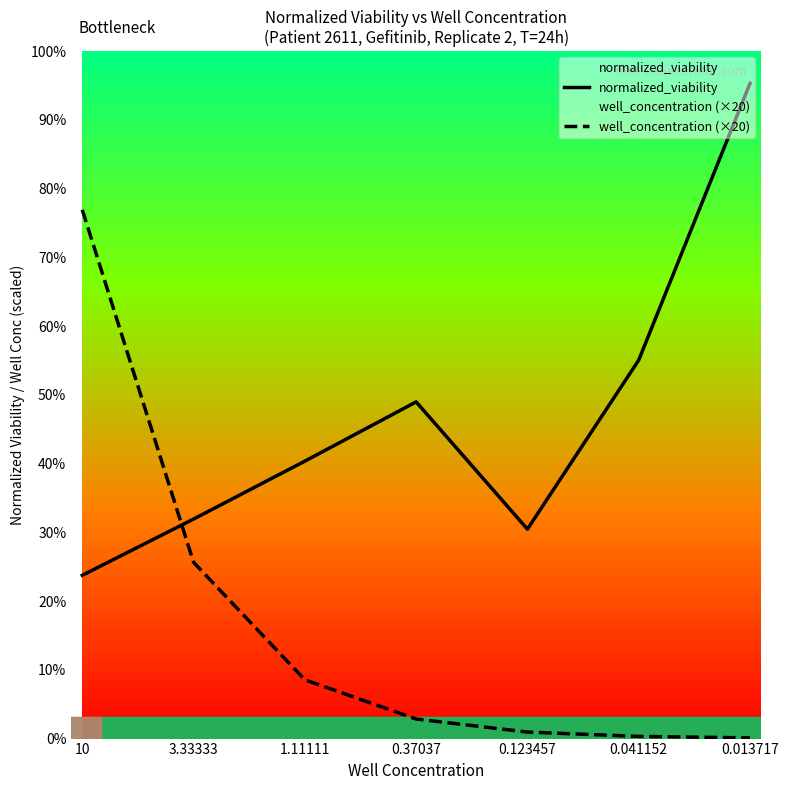

Does the chart display data point markers on the line(s)?

No